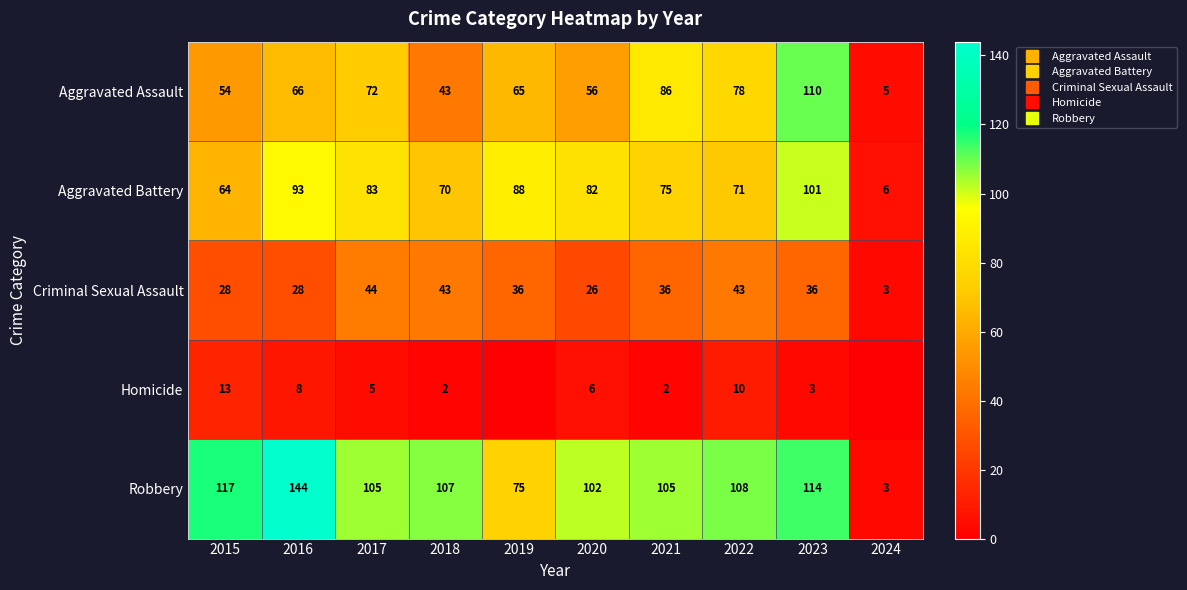

What is the total value across all series at 2017?

309